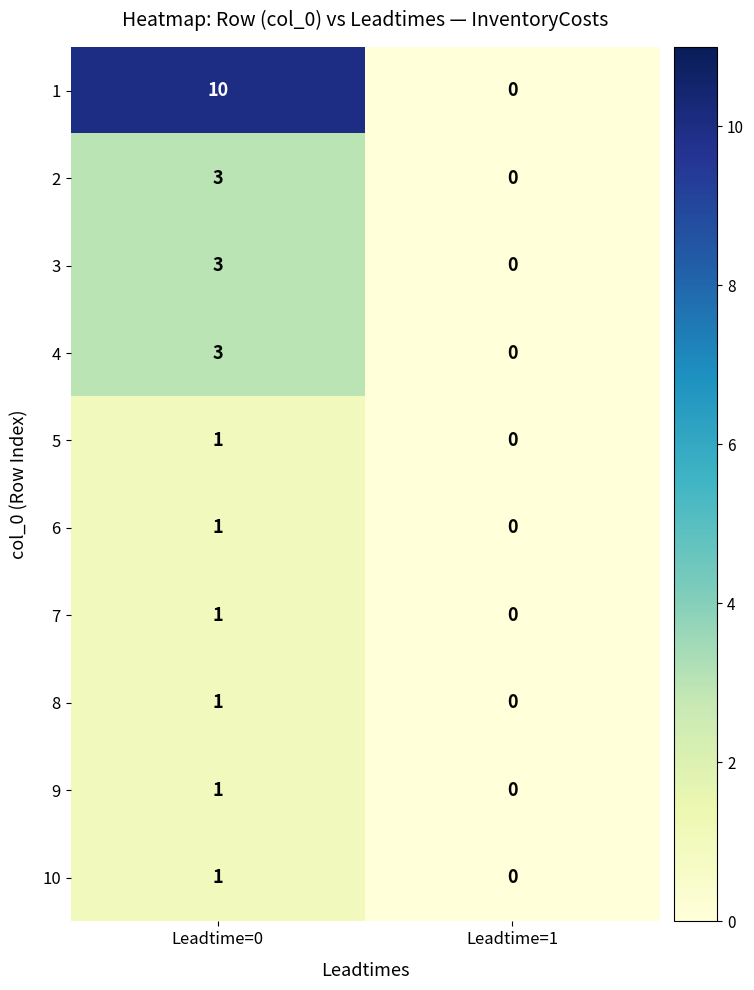

What is the difference between the maximum and minimum values in the 3 series?

3